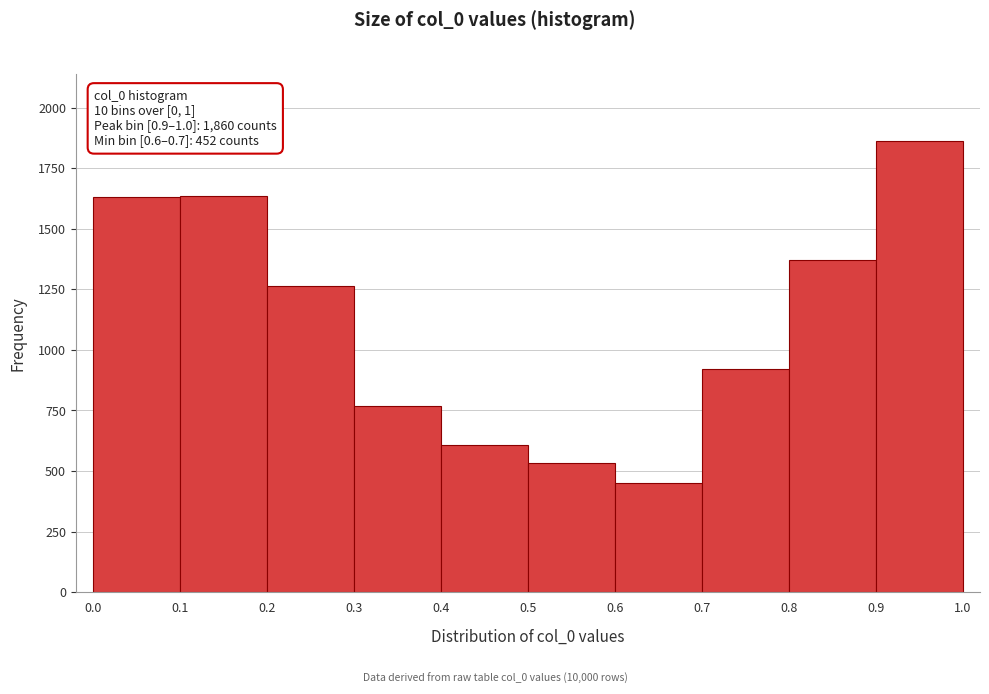

Which range on the x-axis has the tallest bar?

0.9 to 1.0